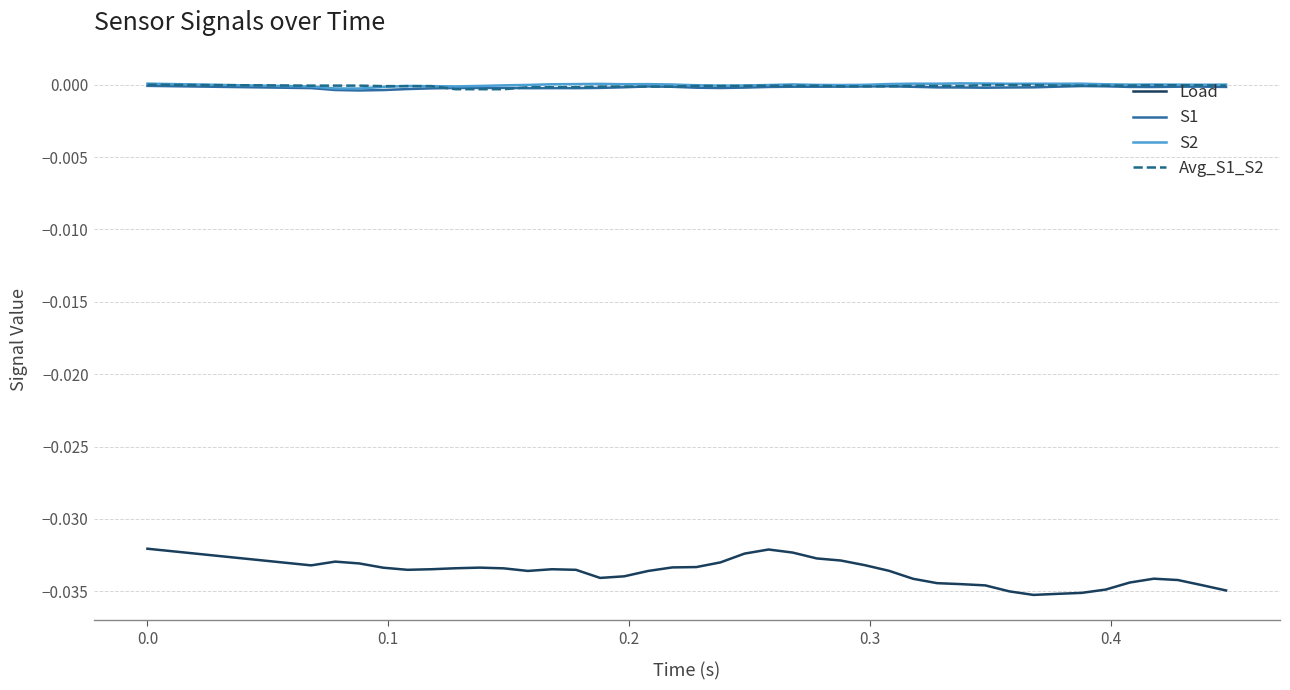

True or false: S2 and Load cross at least once.

False